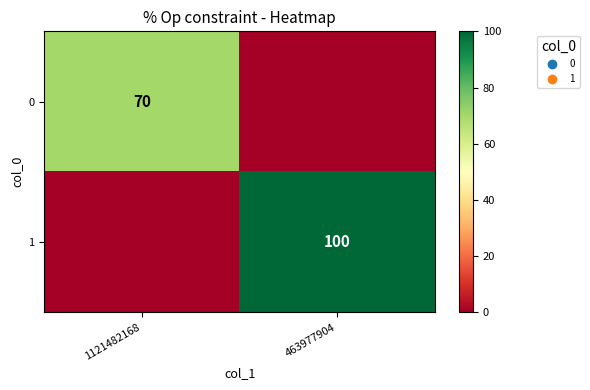

The value of 0 at 1121482168 is 106. True or false?

False